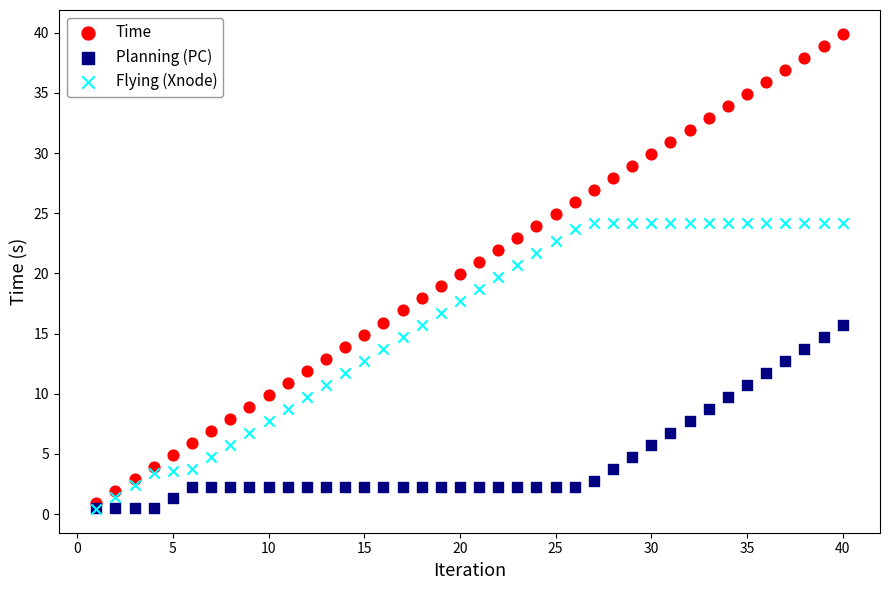

Which series reaches the maximum Y coordinate?

Time